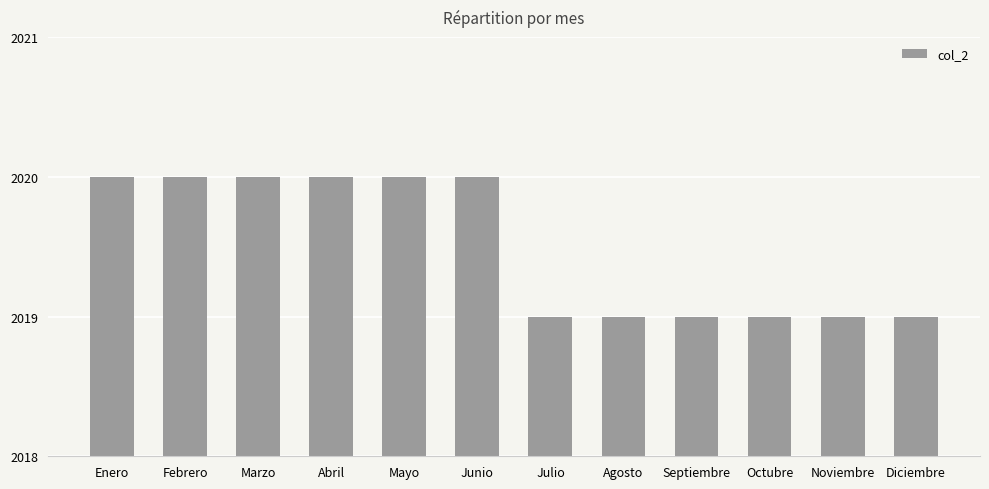

What is the label of the 12th bar from the right?

Enero